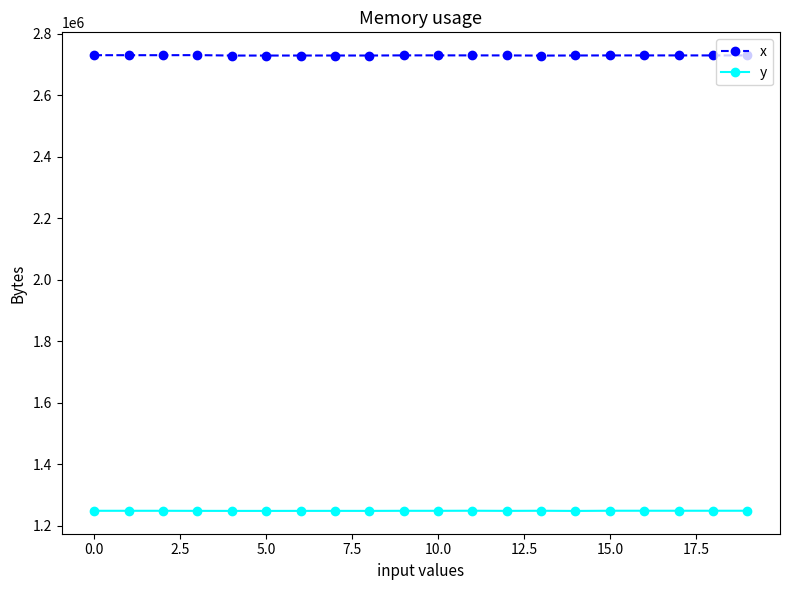

What is the average value of the x series?

2729419.8